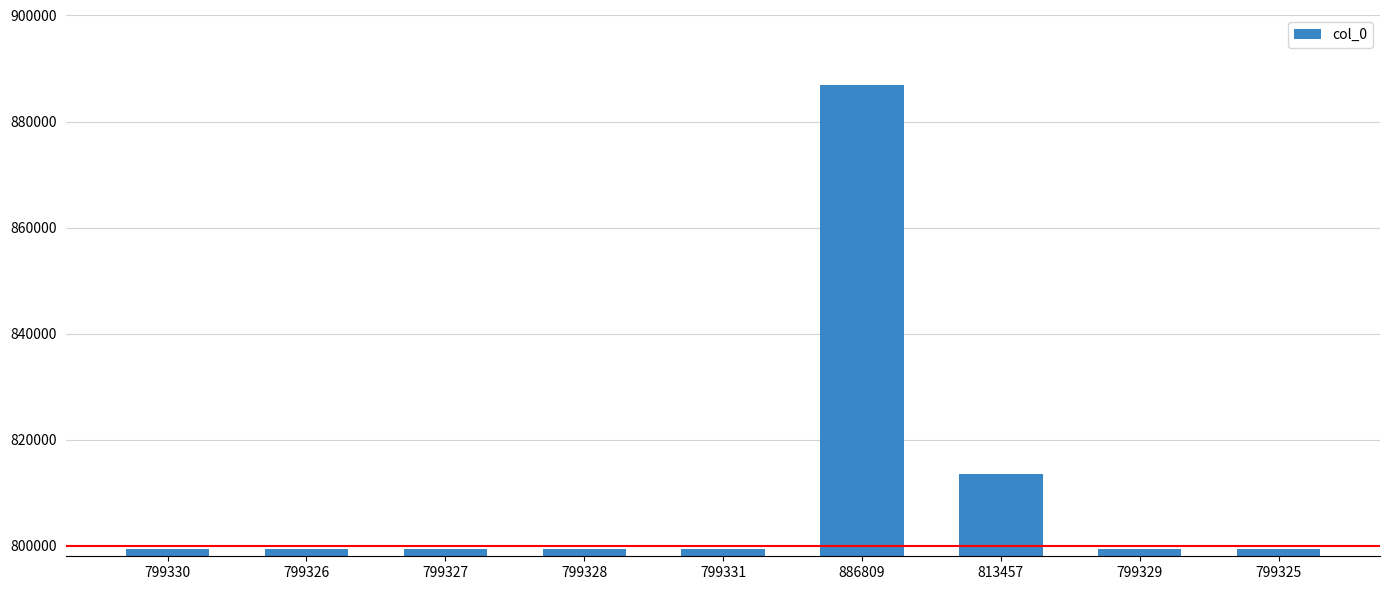

Approximately how many times larger is the value at 799325 compared to 799328?

1.0